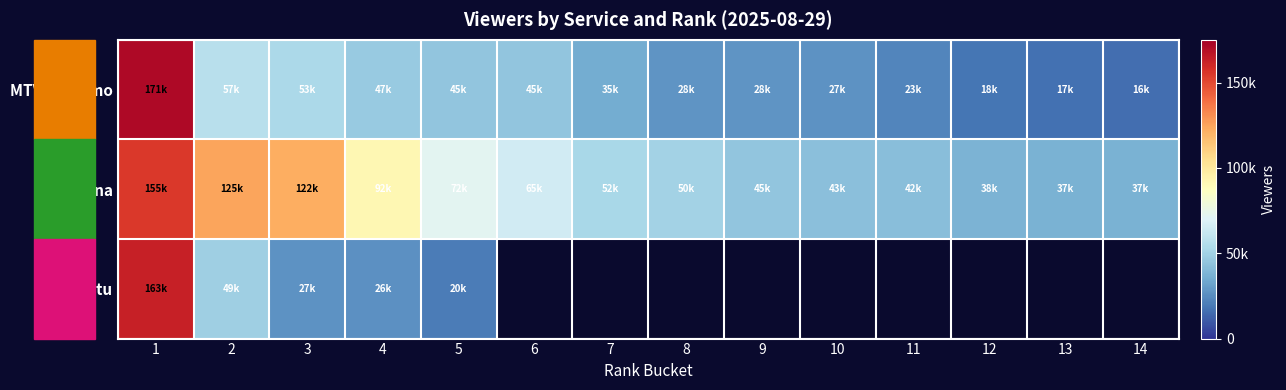

How many values in the MTV Katsomo series exceed 35000?

6